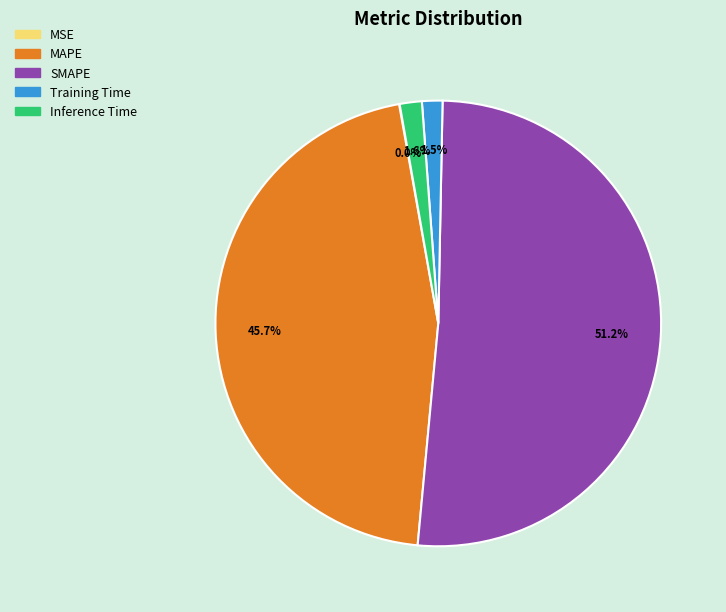

To the nearest percent, what is the average slice percentage?

20%